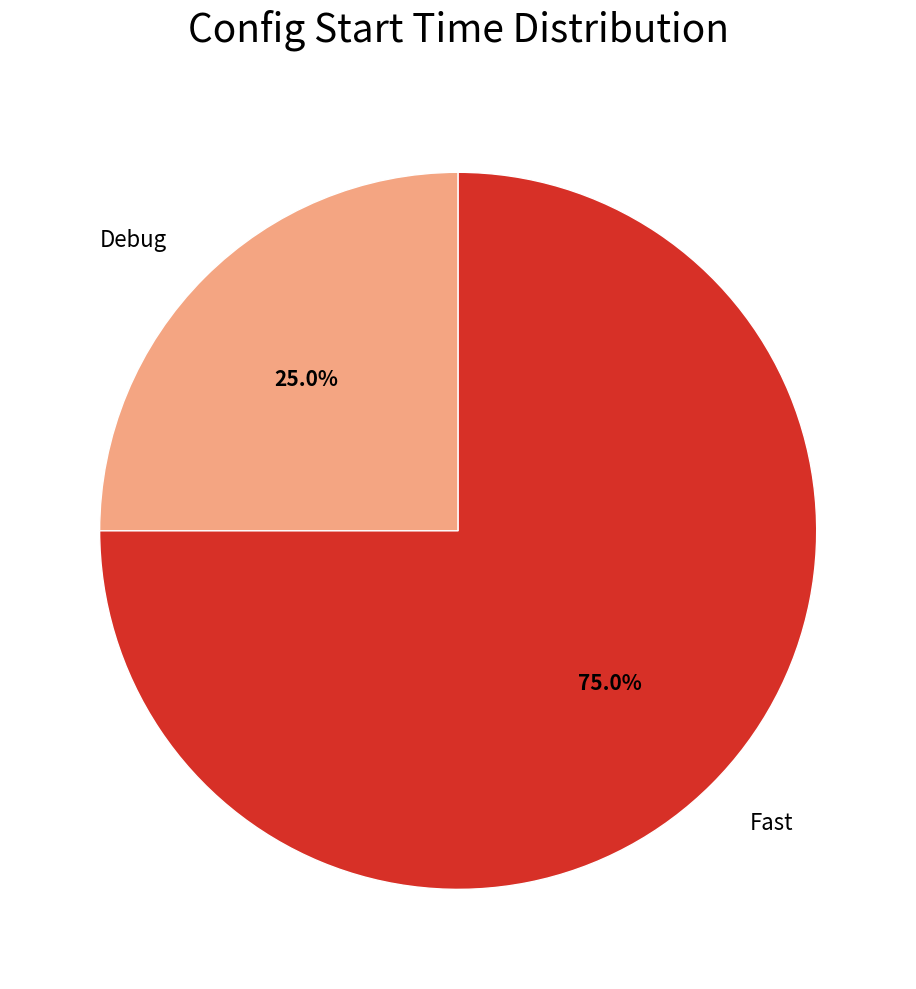

Rank the categories by value from highest to lowest.

Fast, Debug